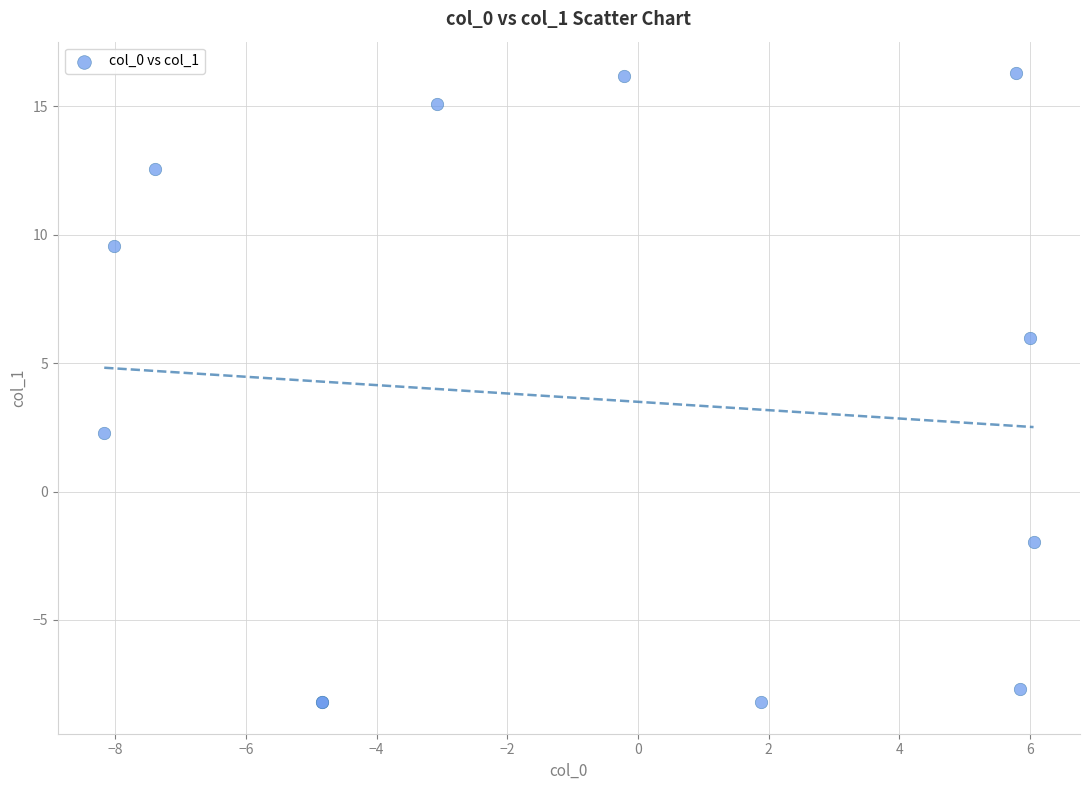

What Y value in the scatter plot is closest to 4?

2.3